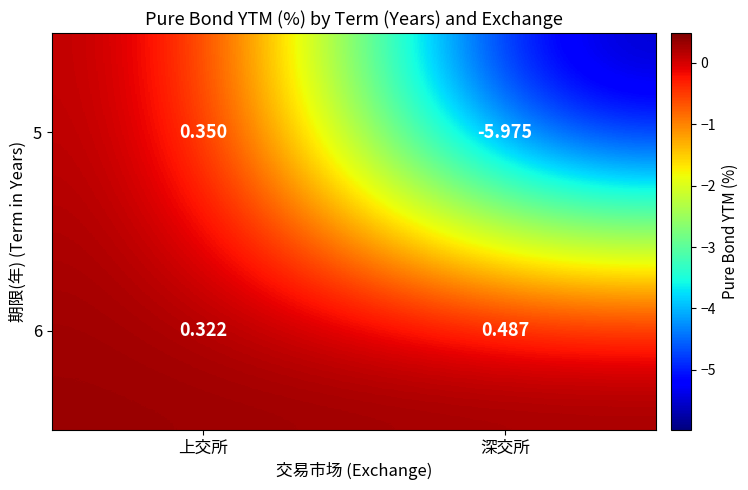

List the series in order of their peak value, lowest first.

5, 6